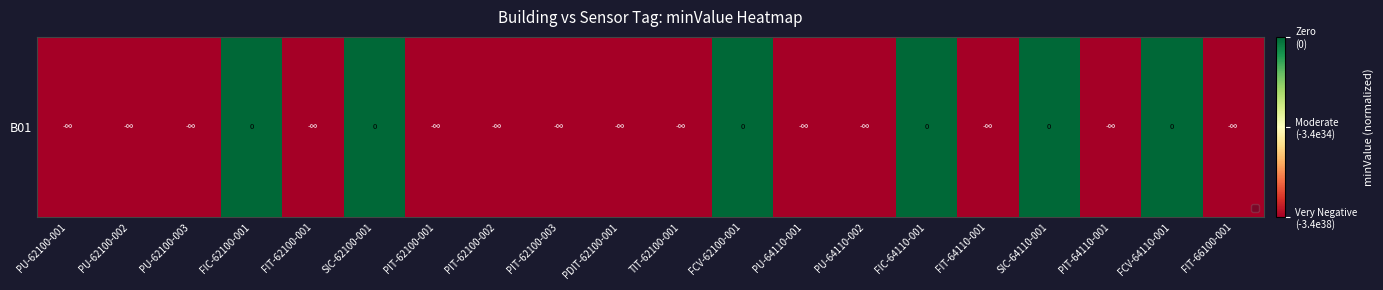

What is the difference between the maximum and minimum values?

1